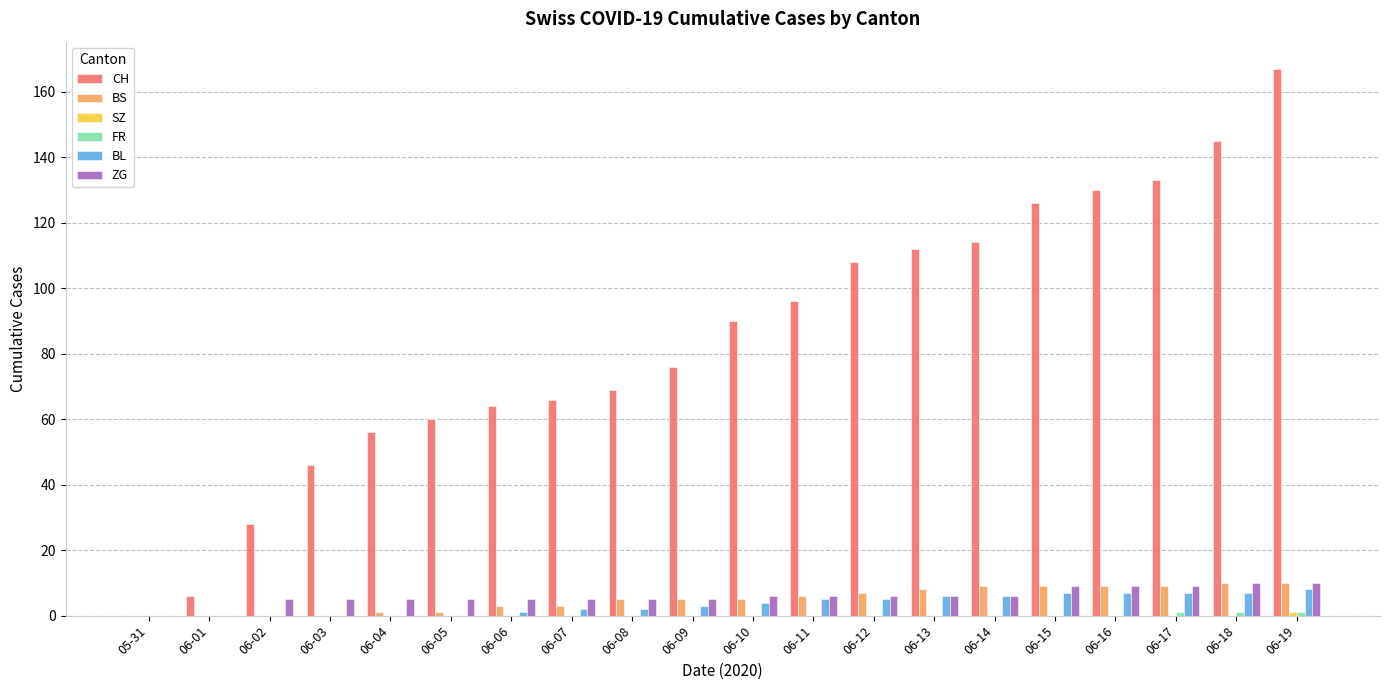

Which category has the highest value across all series?

06-19